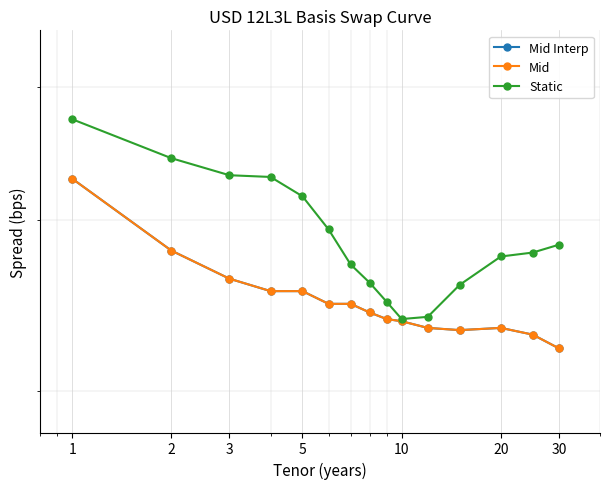

True or false: Static and Mid intersect in this chart.

False